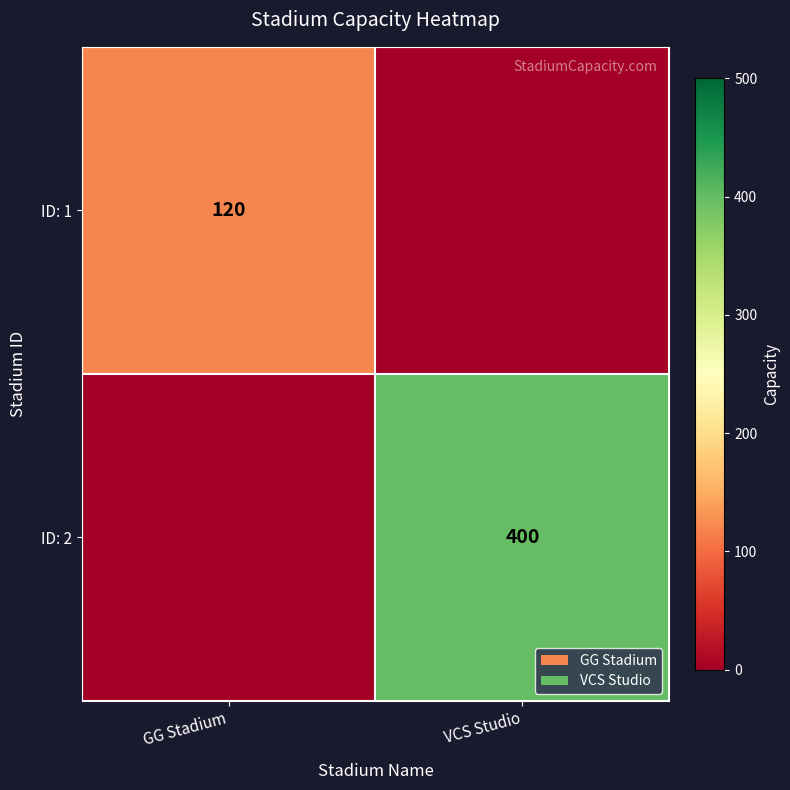

True or false: ID: 2 has a value of 565 at VCS Studio.

False